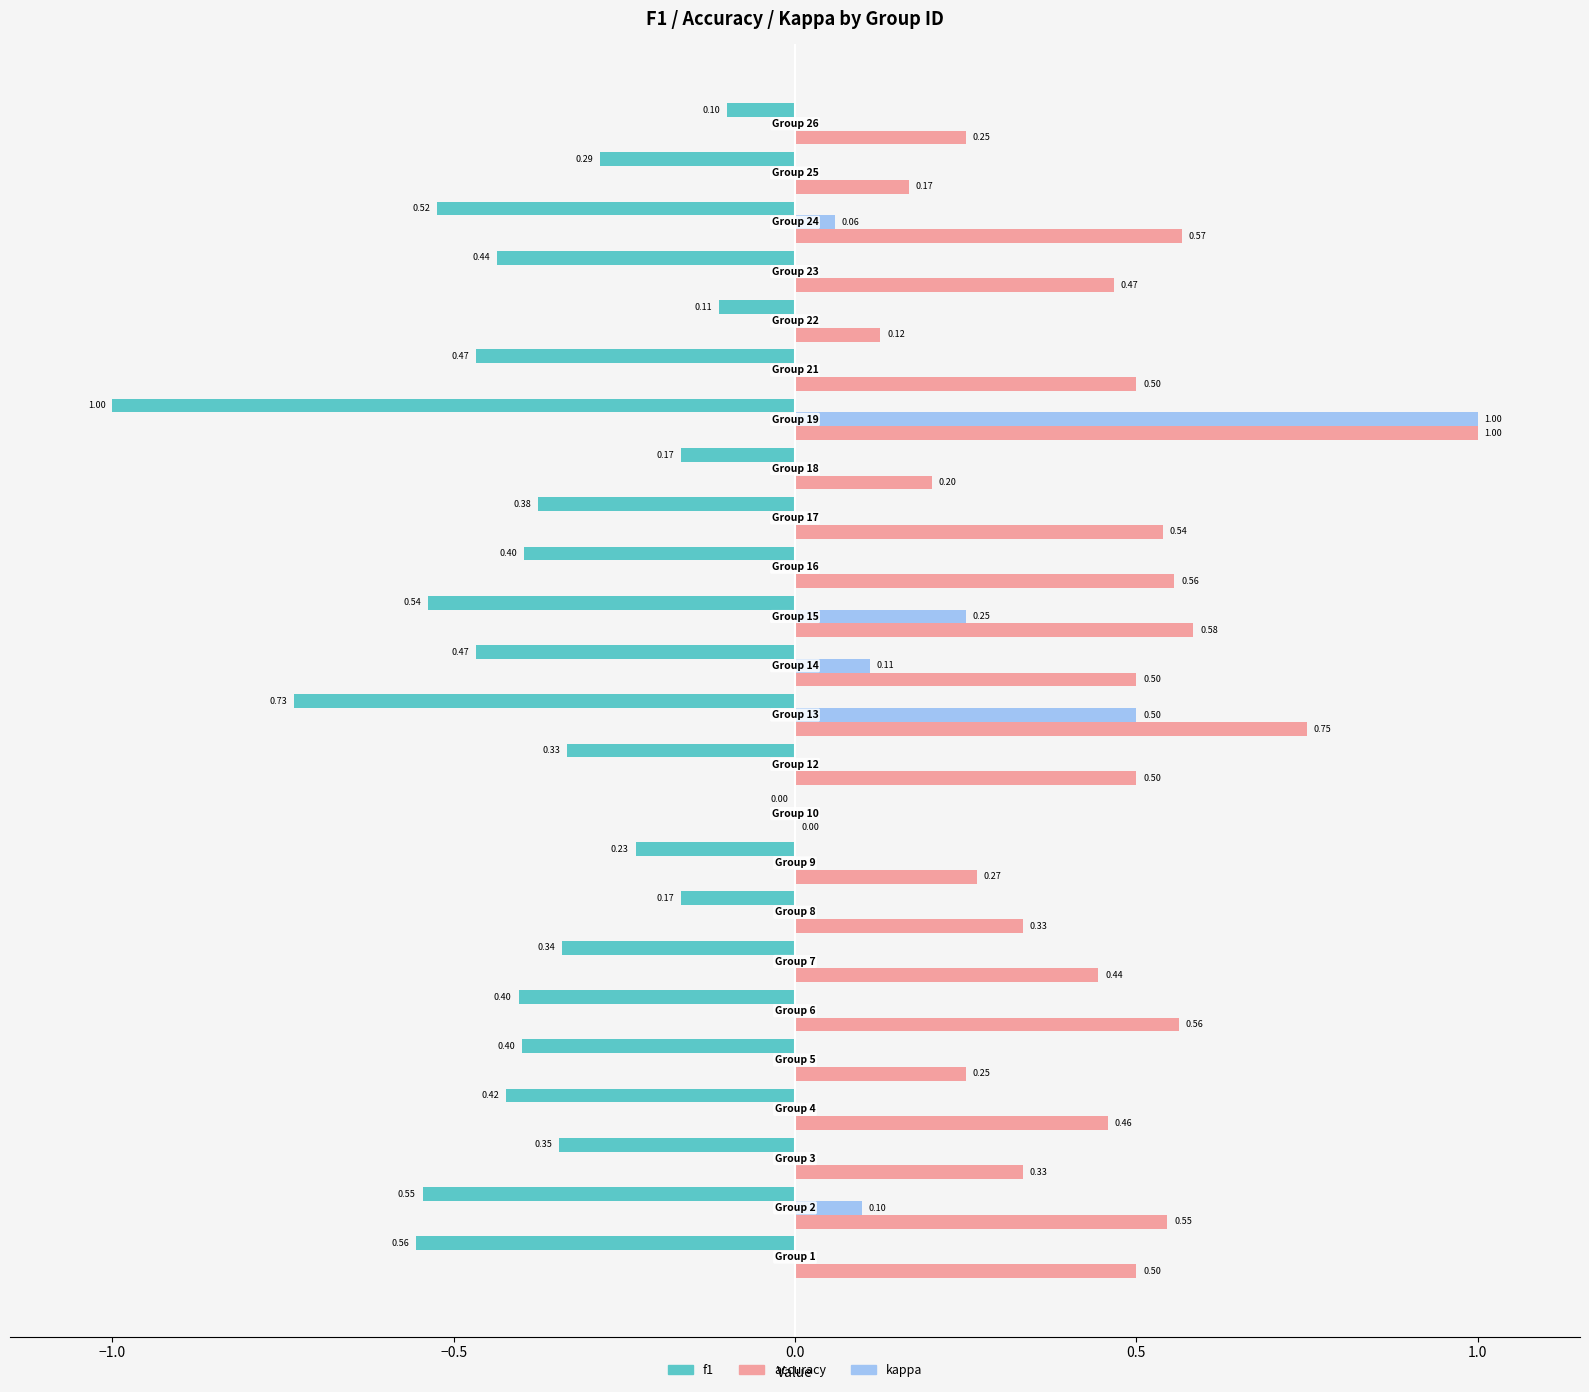

Which series has the largest total across all categories?

accuracy